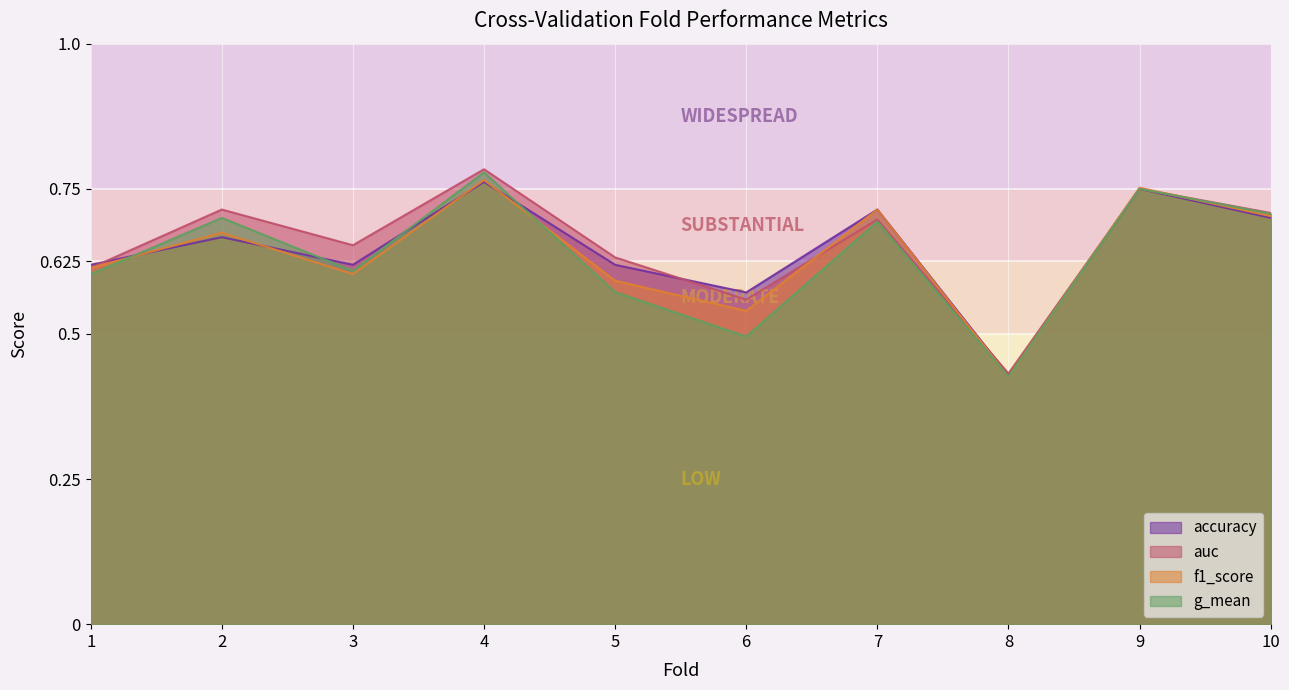

How many times do f1_score and accuracy cross each other?

5